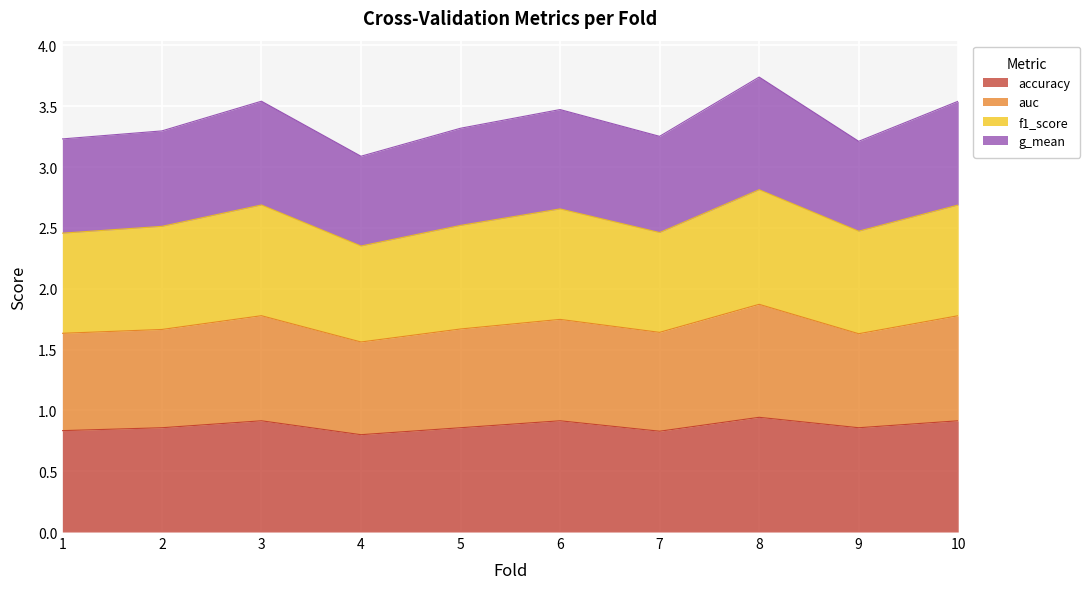

True or false: accuracy and f1_score cross at least once.

False